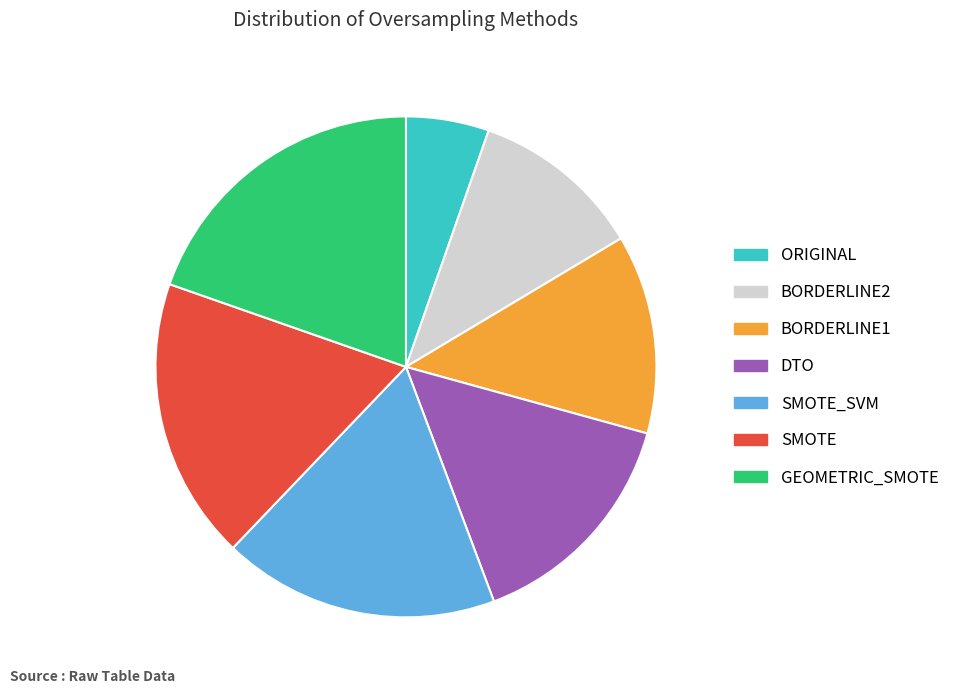

Between BORDERLINE1 and ORIGINAL, which is larger?

BORDERLINE1